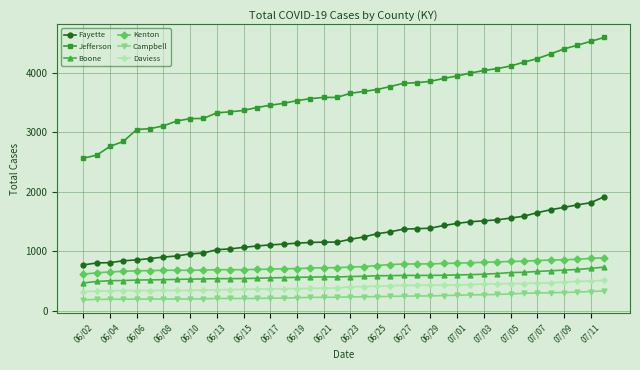

Which series has the largest total across all categories?

Jefferson